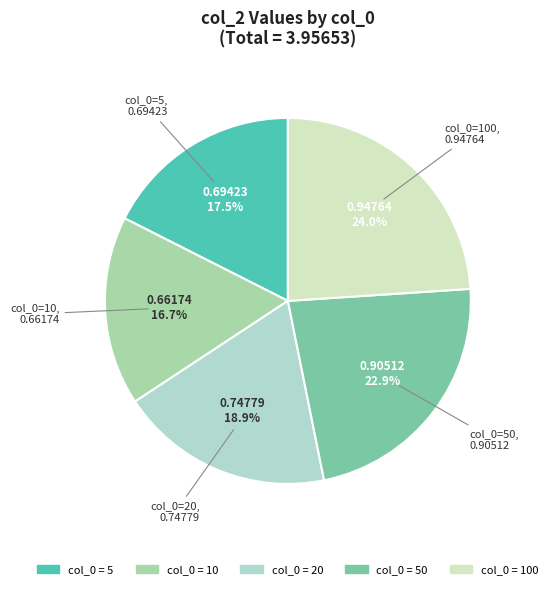

Which category has the smallest portion of the pie?

col_0=10